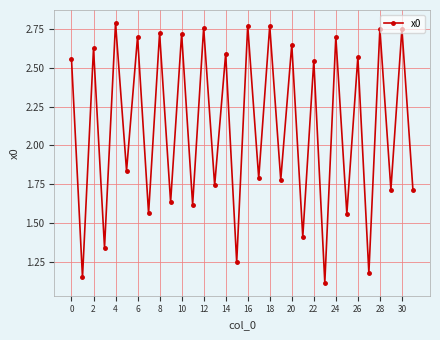

True or false: the data has more than 0 interior local peaks.

True